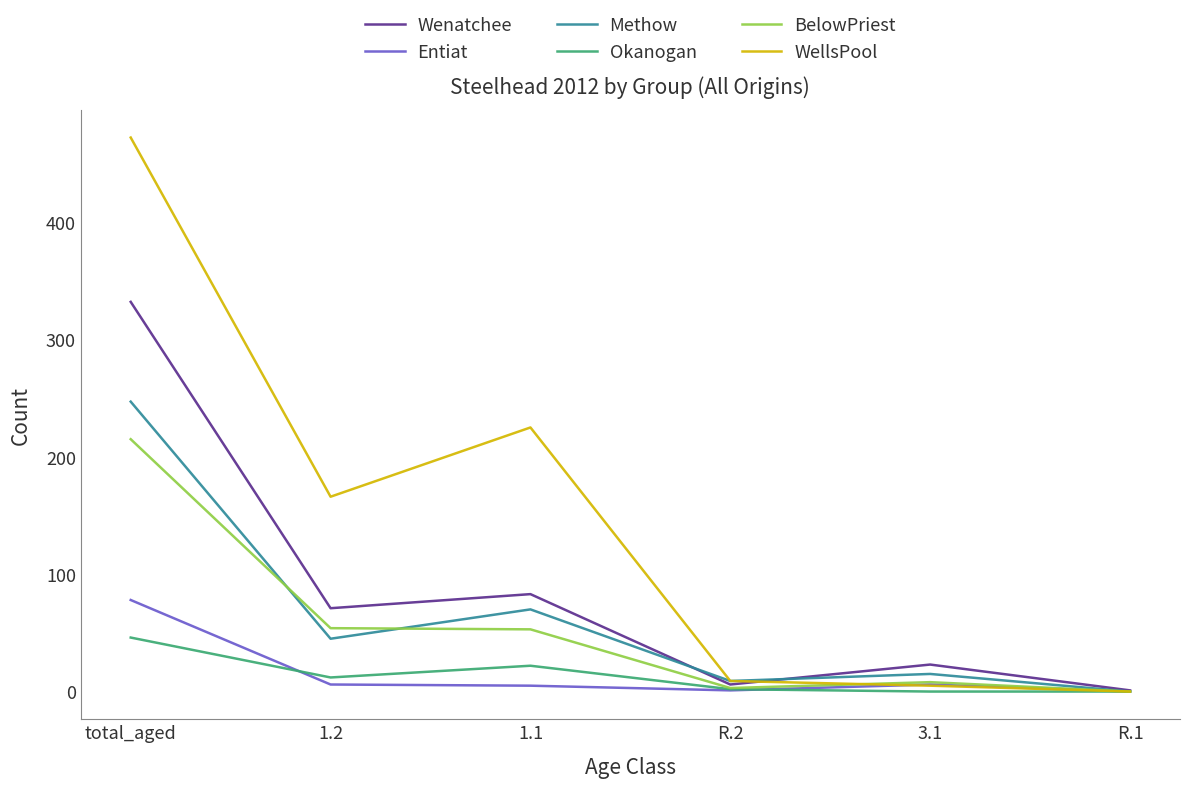

What are all the series names shown in the legend?

Wenatchee, Entiat, Methow, Okanogan, BelowPriest, WellsPool